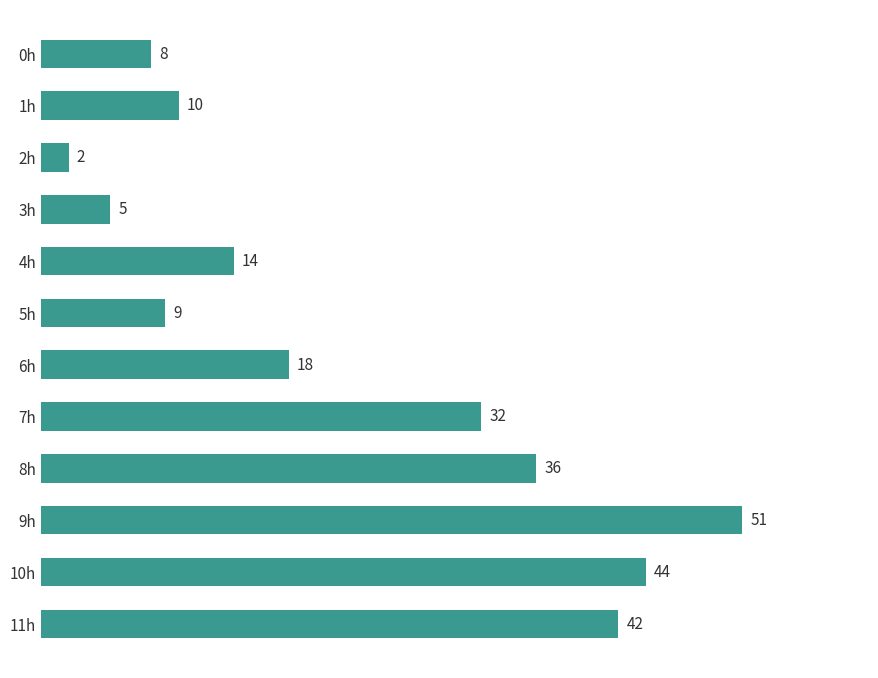

What is the sum of all values?

271